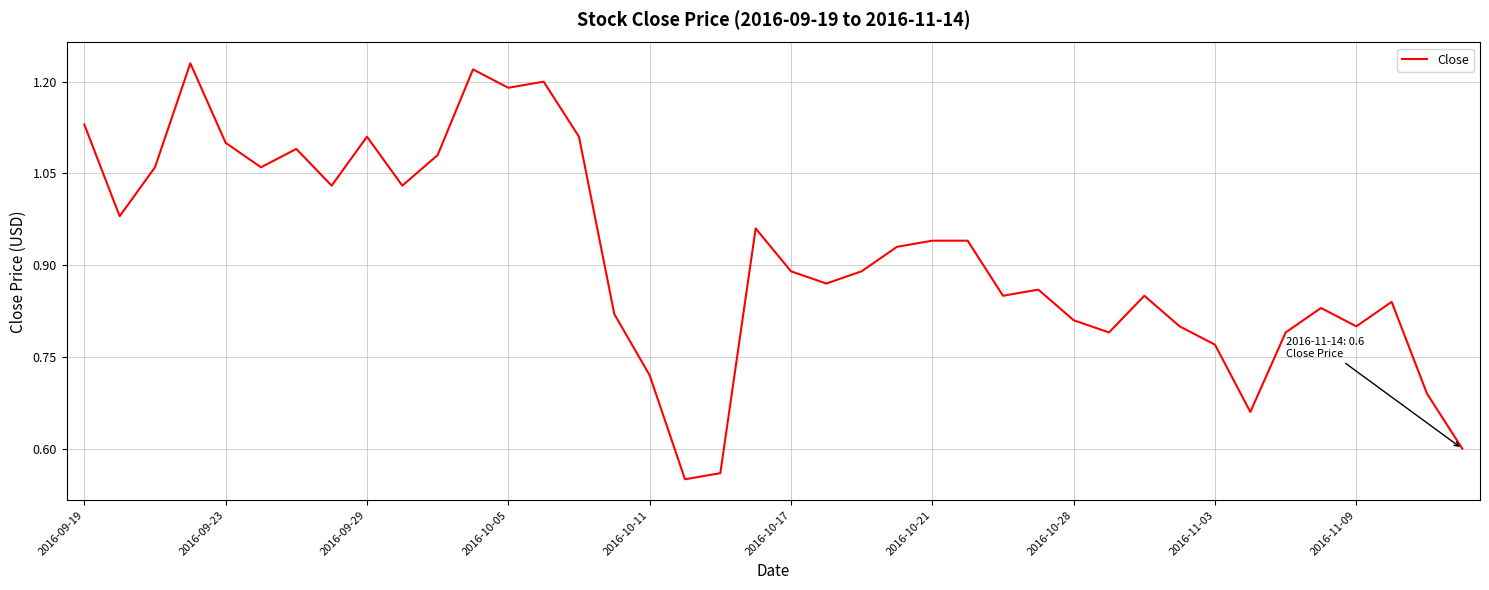

What is the change in value from 2016-09-23 to 2016-11-09?

-0.3